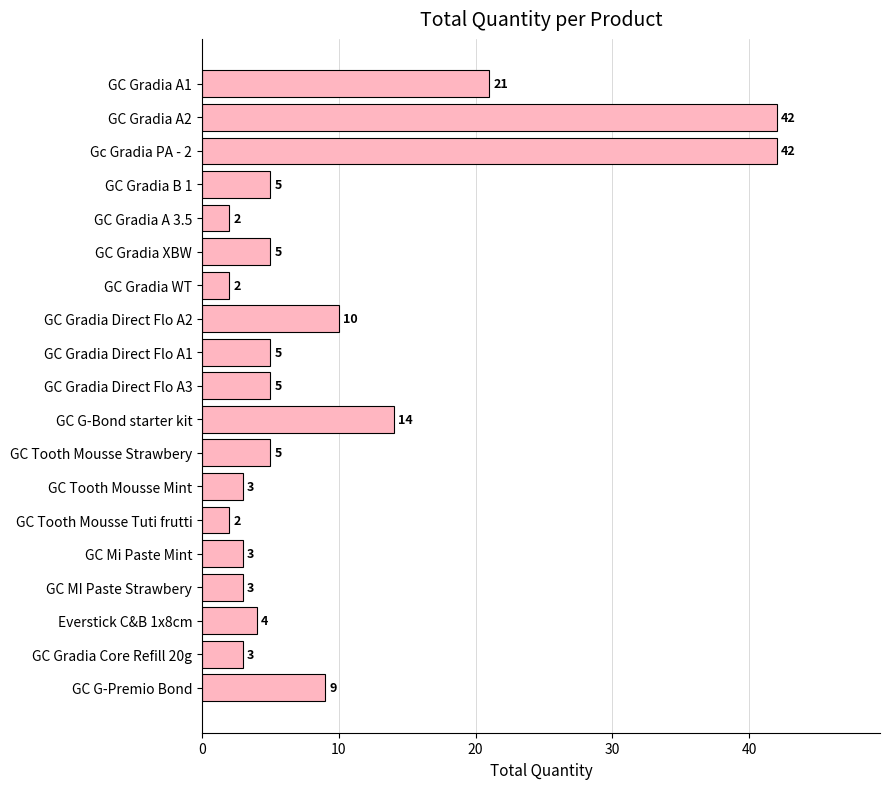

What is the difference between the second highest and second lowest values?

40